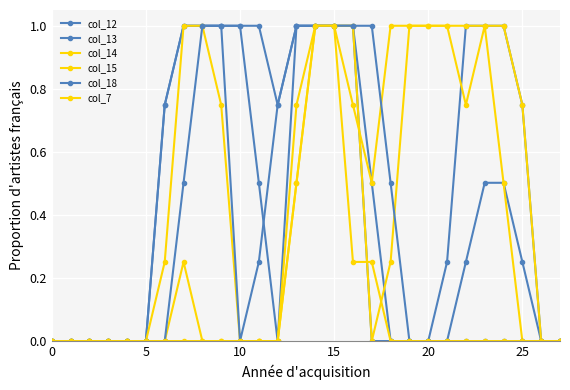

How many series are shown in this chart?

6